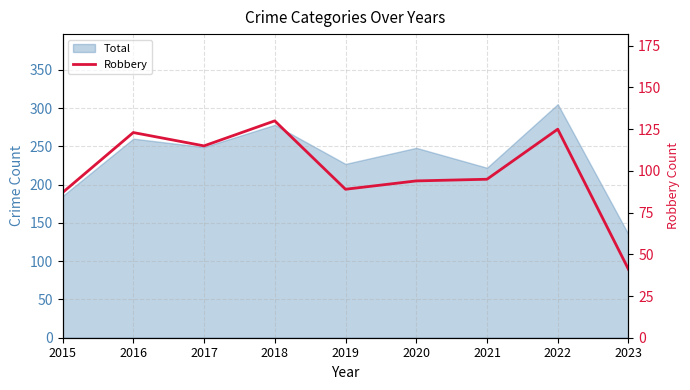

What is the value of the 9th point from the left?

41